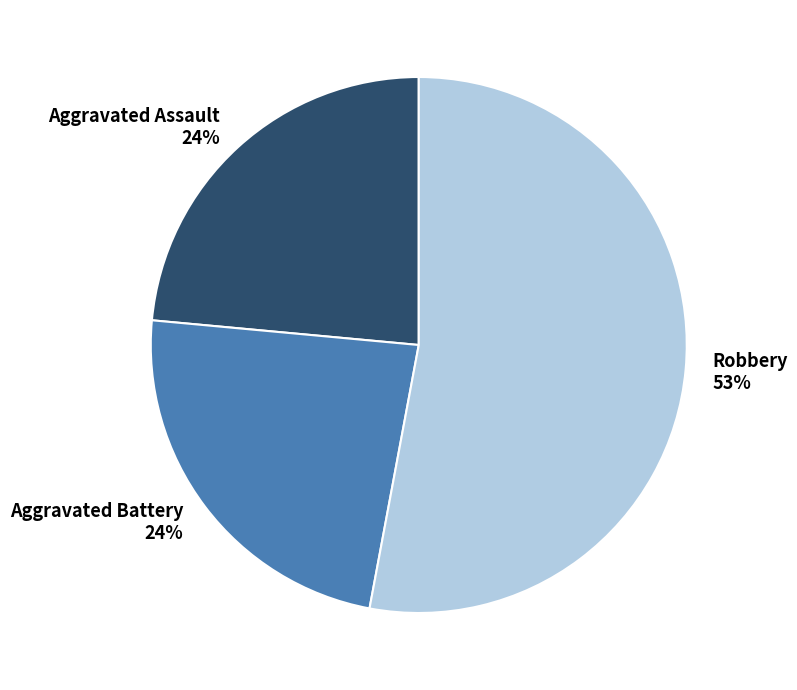

Is the sum of Robbery and Aggravated Assault greater than half?

Yes